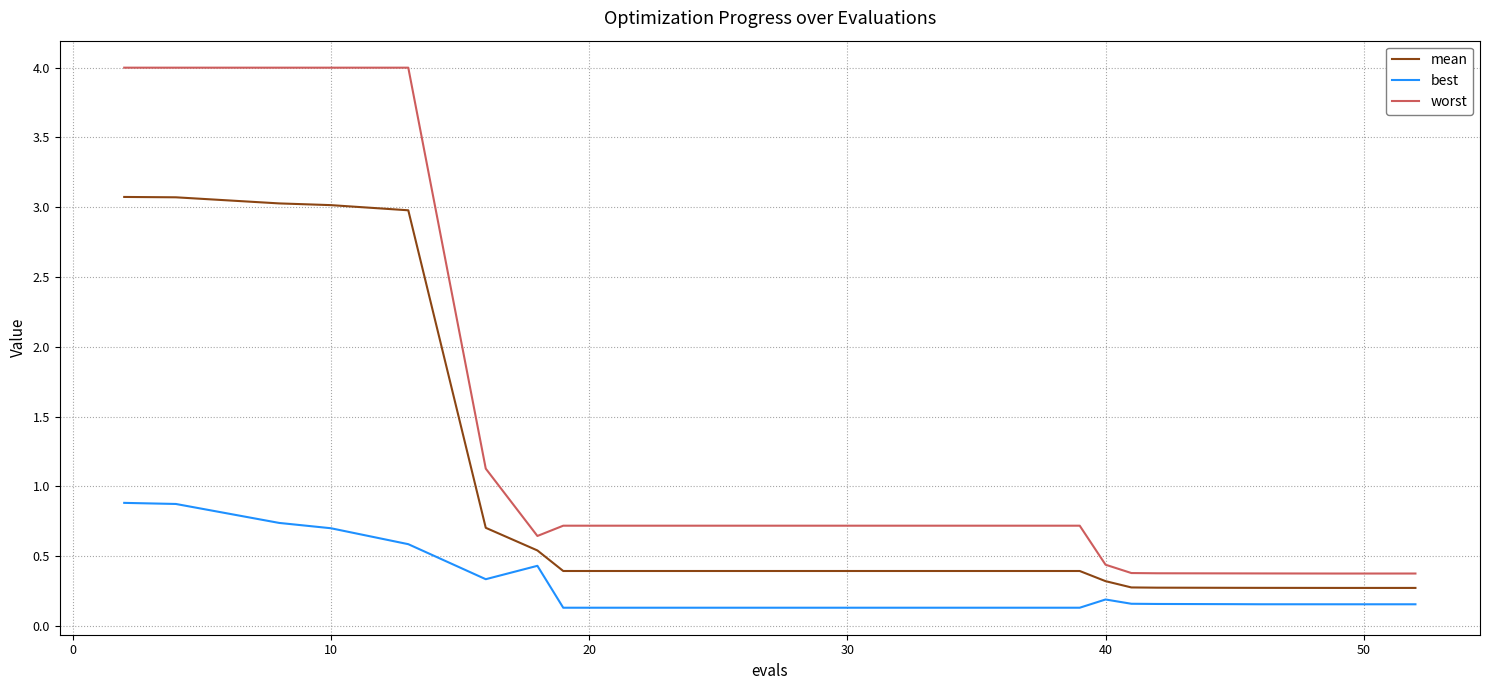

Which series has the largest total across all categories?

worst